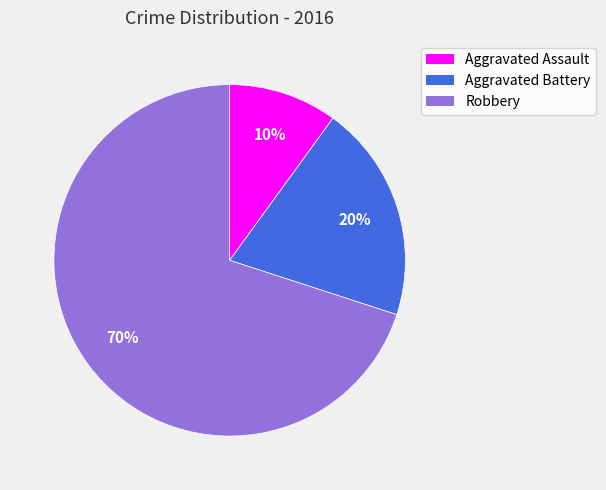

Count the number of slices in the pie.

3